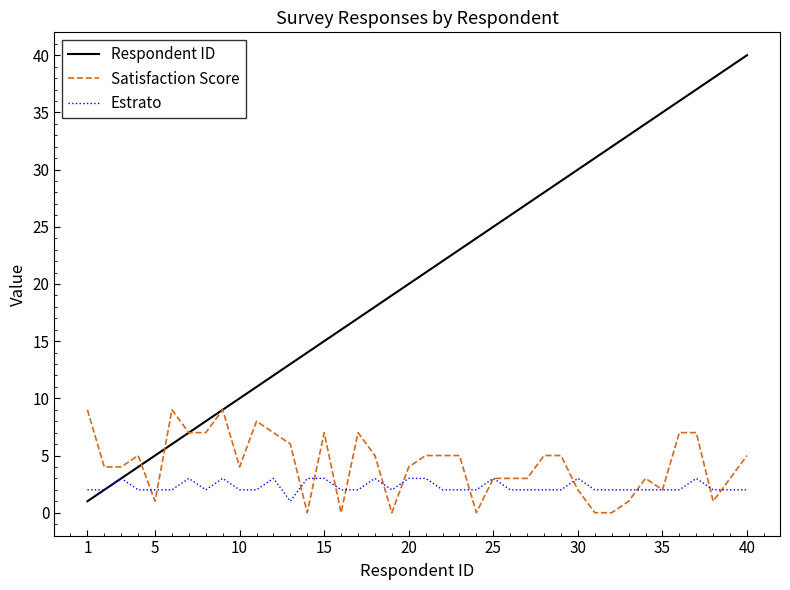

Does the chart have visible grid lines?

No